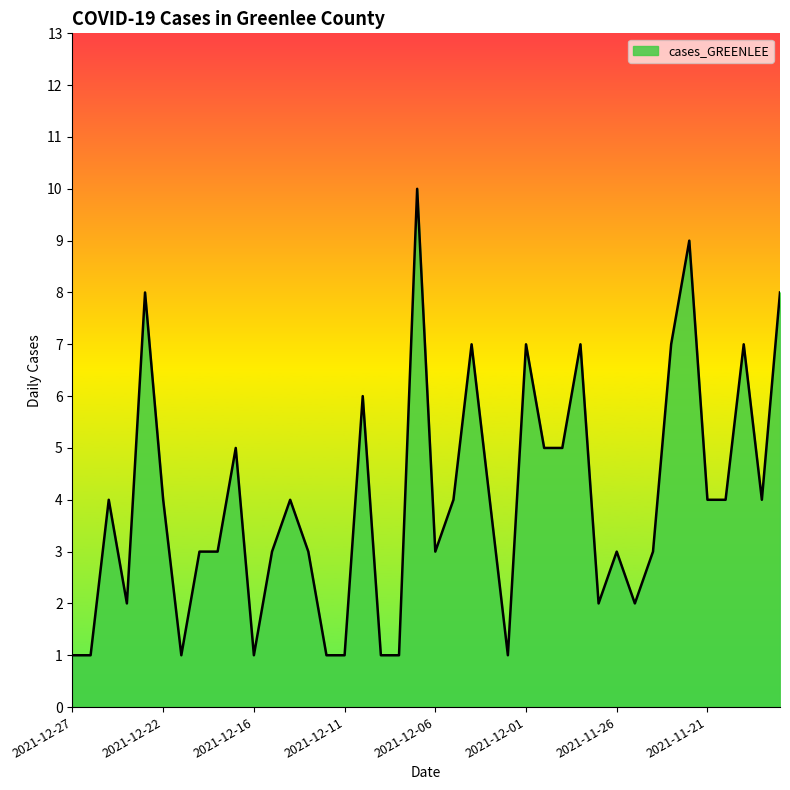

What is the greatest value displayed?

10